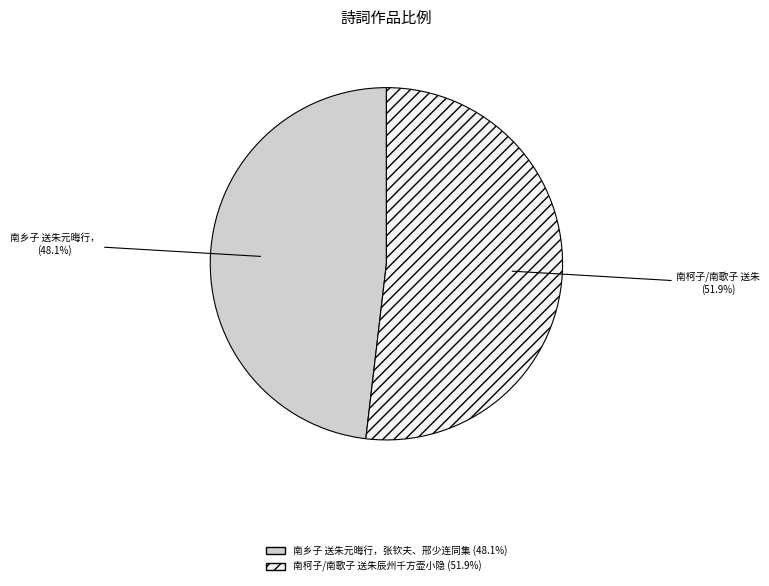

True or false: 南柯子/南歌子 送朱辰州千方壶小隐 accounts for 52% of the total.

True